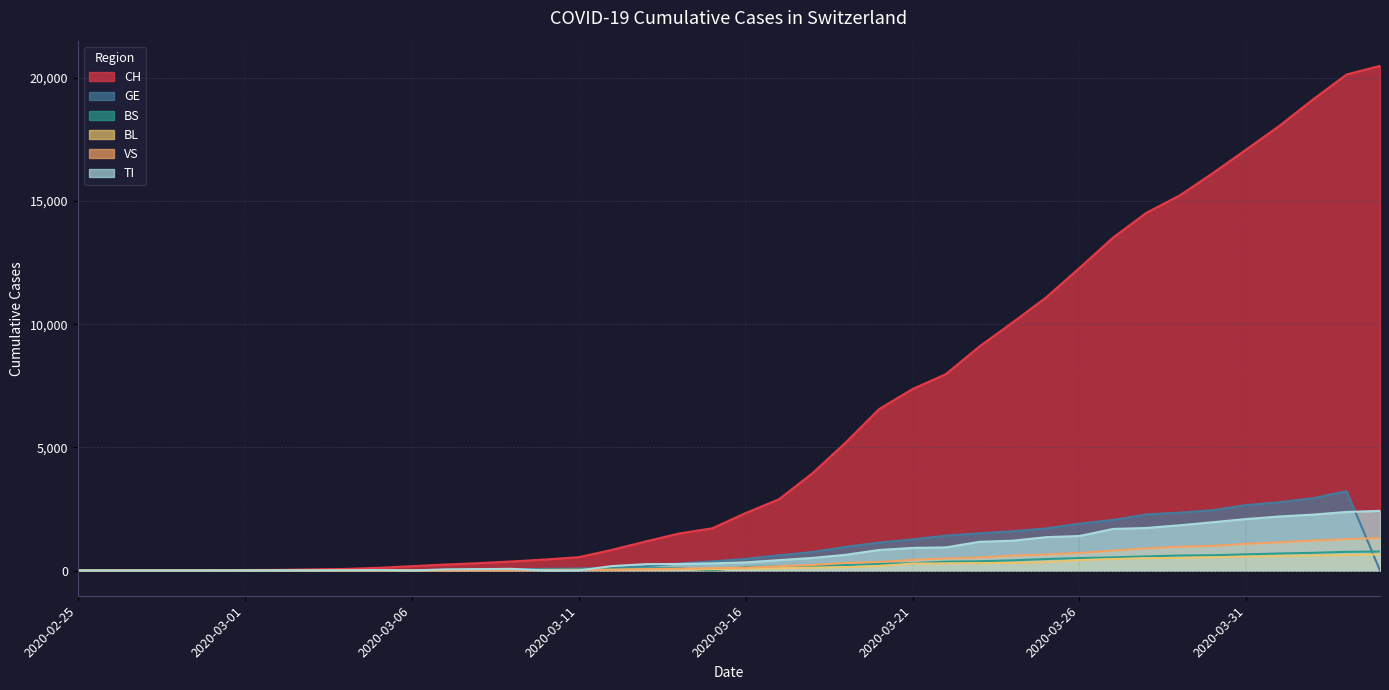

At which category does GE reach its first local peak?

2020-04-03